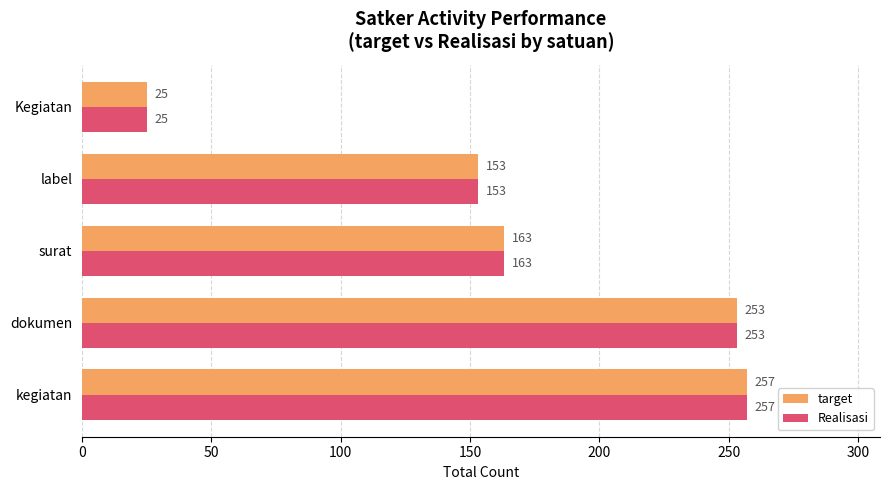

Which label corresponds to the smallest value in the chart?

Kegiatan